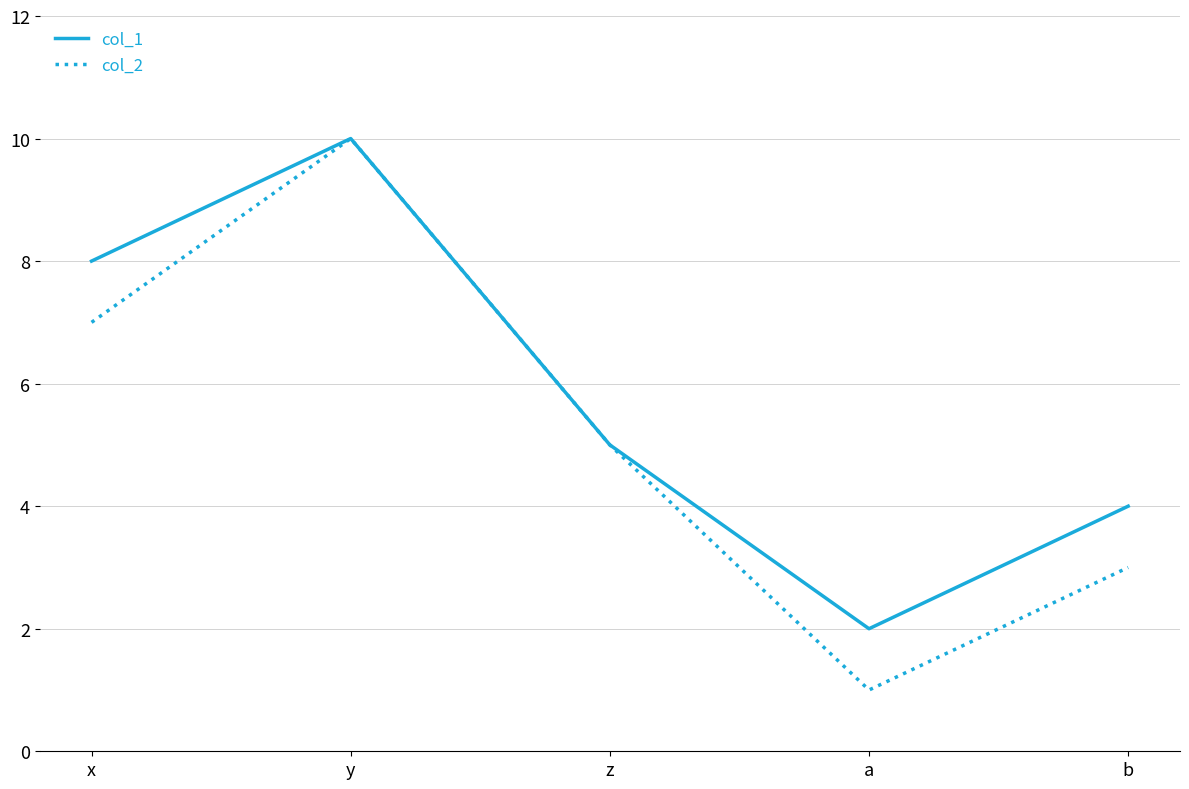

The value of col_1 at z is 3. True or false?

False